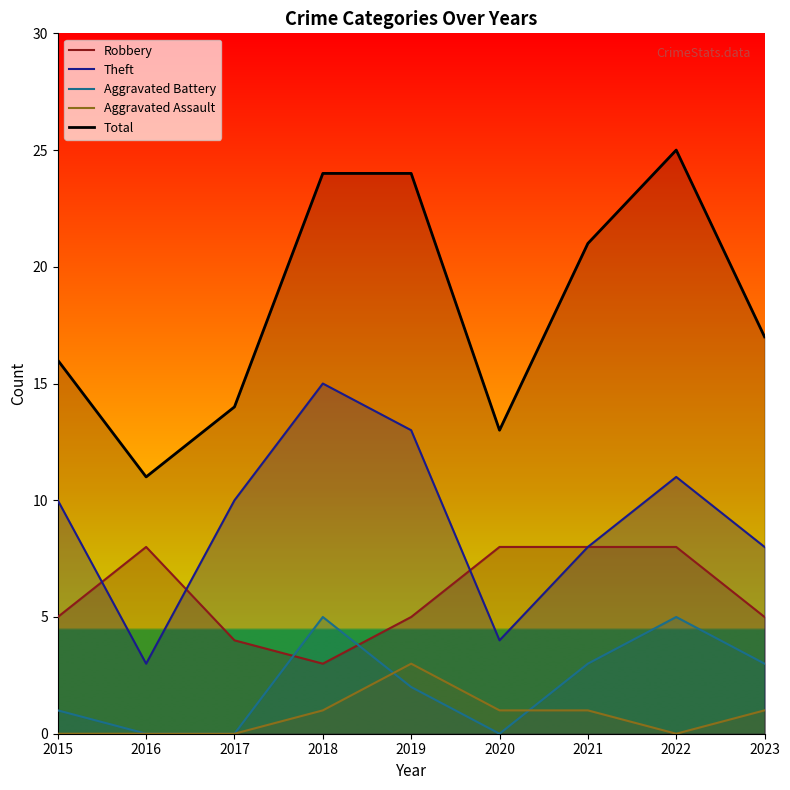

Reading right to left, list all the values displayed in this chart.

Robbery: 5	8	8	8	5	3	4	8	5
Theft: 8	11	8	4	13	15	10	3	10
Aggravated Battery: 3	5	3	0	2	5	0	0	1
Aggravated Assault: 1	0	1	1	3	1	0	0	0
Total: 17	25	21	13	24	24	14	11	16